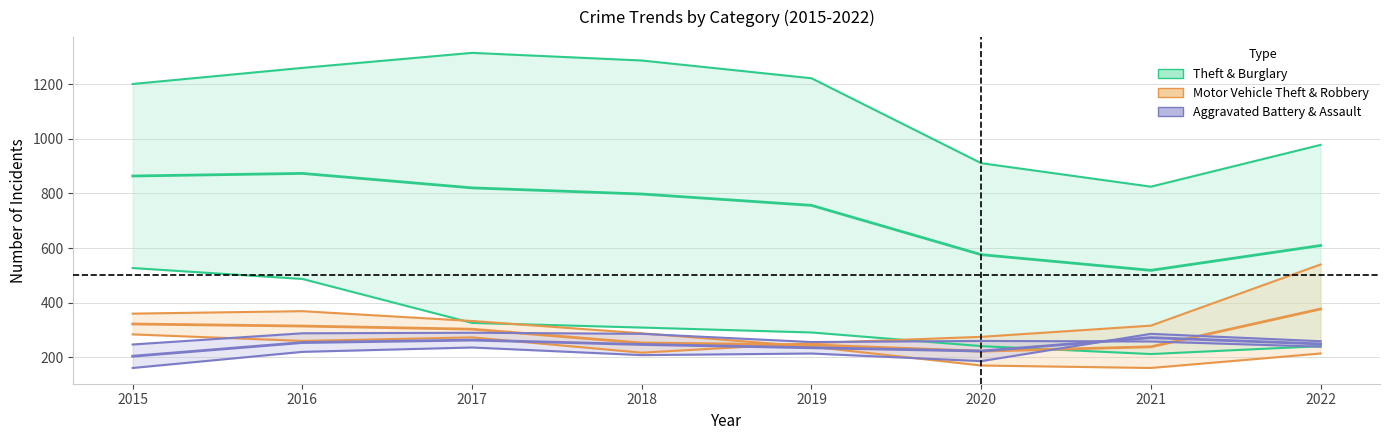

Reading left to right, what are all the values shown in this chart?

Theft: 1201	1260	1315	1287	1222	911	825	978
Burglary: 527	487	326	309	291	241	212	241
Motor Vehicle Theft: 284	260	273	217	252	275	316	540
Robbery: 360	369	333	288	239	170	161	214
Aggravated Battery: 247	288	290	286	256	260	258	239
Aggravated Assault: 161	220	236	208	214	186	286	259